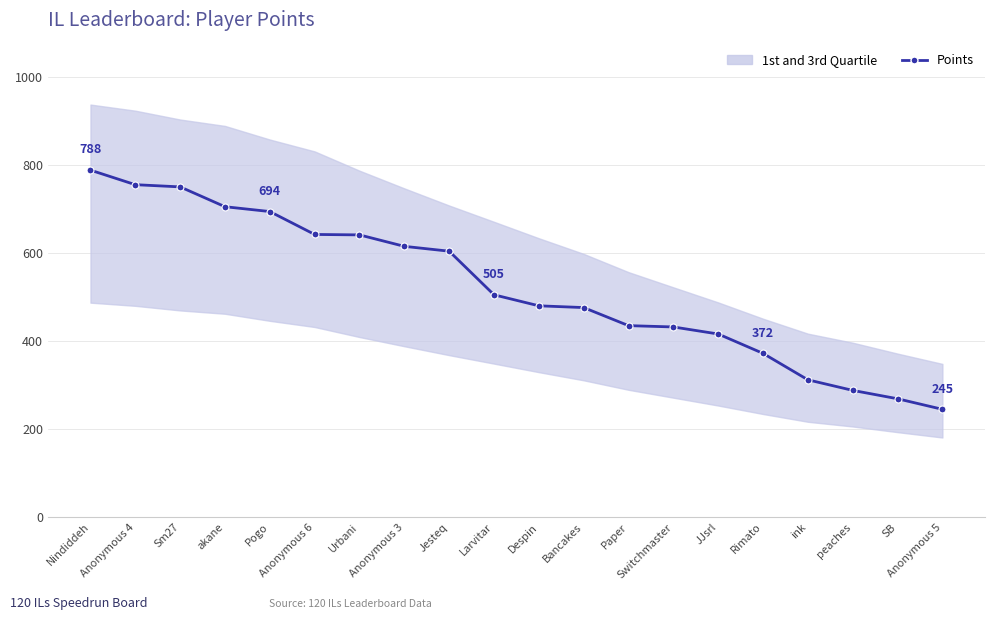

At which category does the chart reach its peak across all series?

Nindiddeh